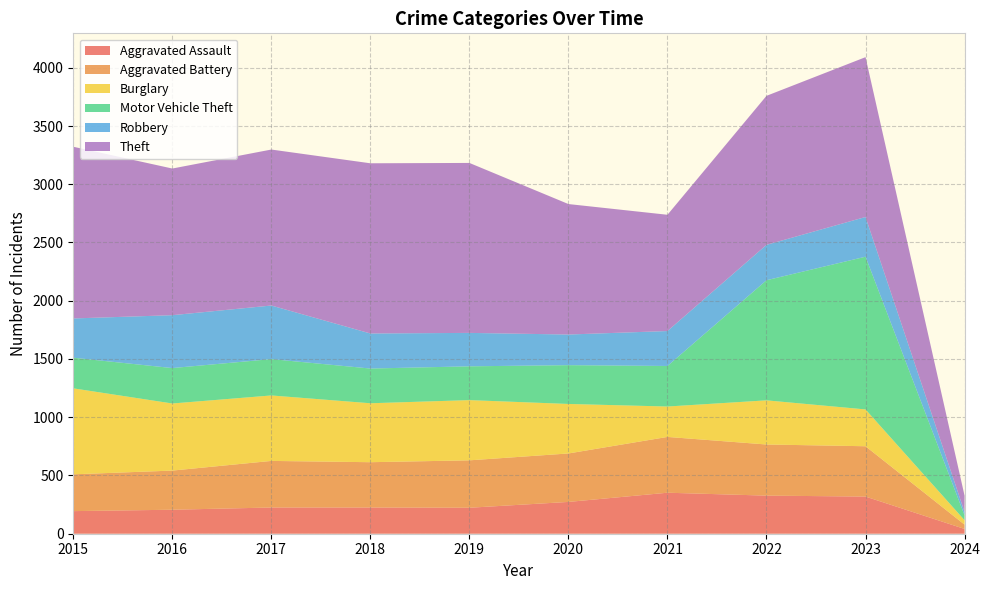

Reading left to right, extract all data points from this chart.

Aggravated Assault: 194	206	225	225	223	273	352	327	319	41
Aggravated Battery: 316	336	400	389	407	416	479	439	432	37
Burglary: 738	576	562	506	517	425	261	379	316	38
Motor Vehicle Theft: 263	304	312	298	290	333	348	1031	1311	42
Robbery: 337	454	460	301	287	263	300	304	341	29
Theft: 1474	1259	1339	1461	1459	1120	998	1279	1372	140